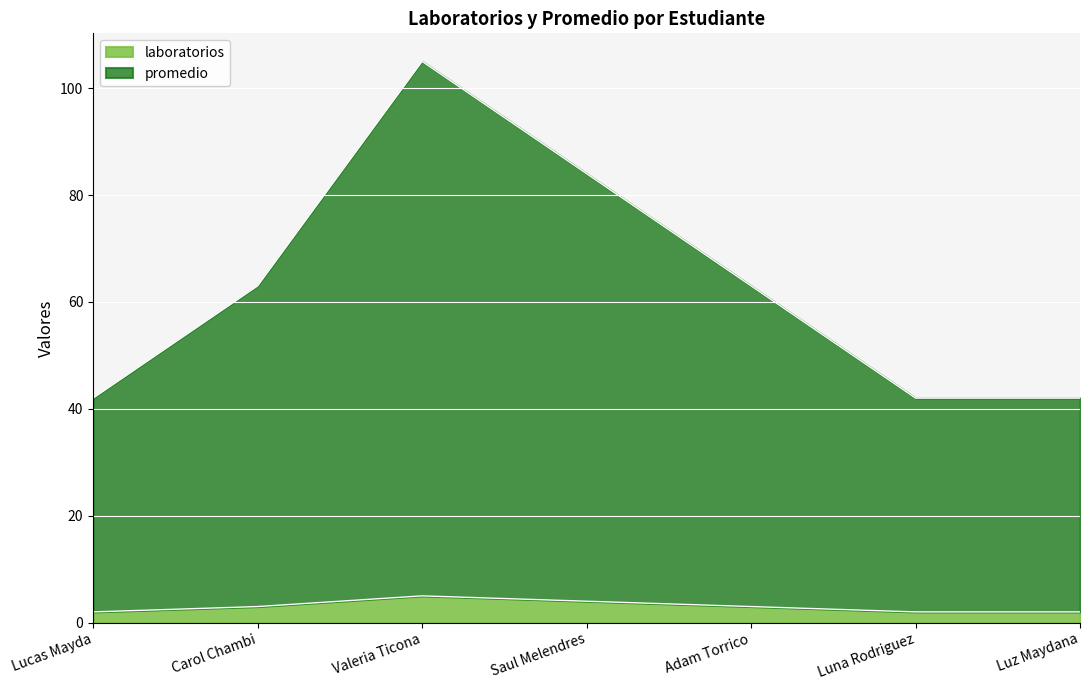

True or false: promedio and laboratorios intersect in this chart.

False